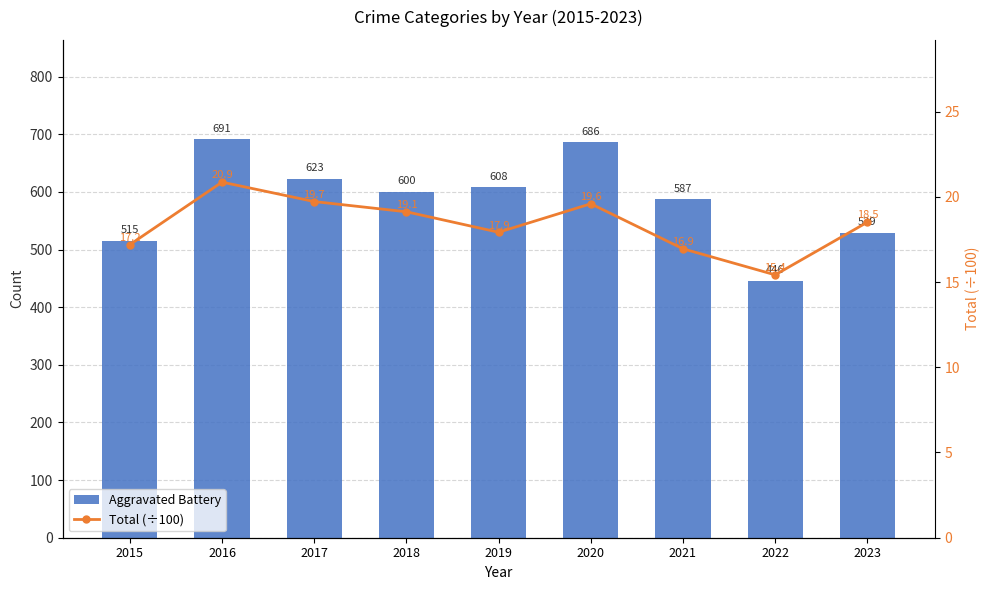

Rank the series at 2020 from highest to lowest value.

Aggravated Battery, Total (÷100)